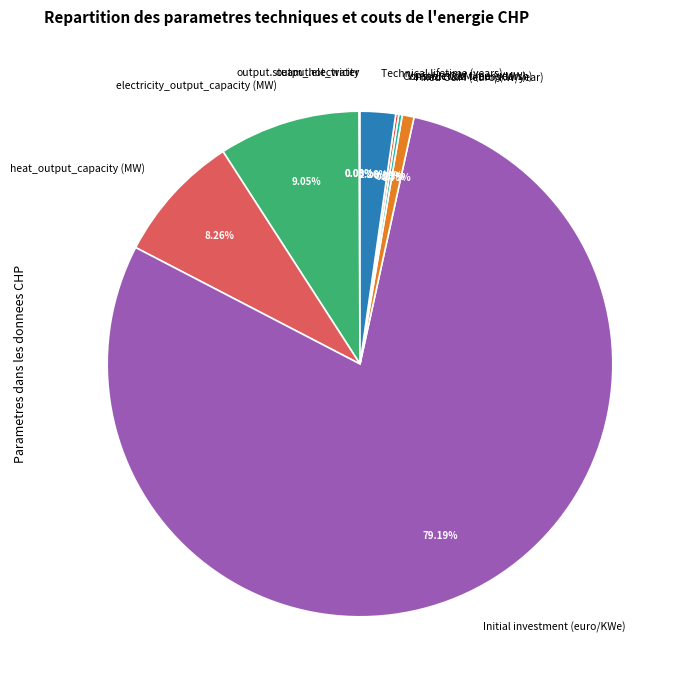

Does Initial investment (euro/KWe) represent more than half of the total?

Yes